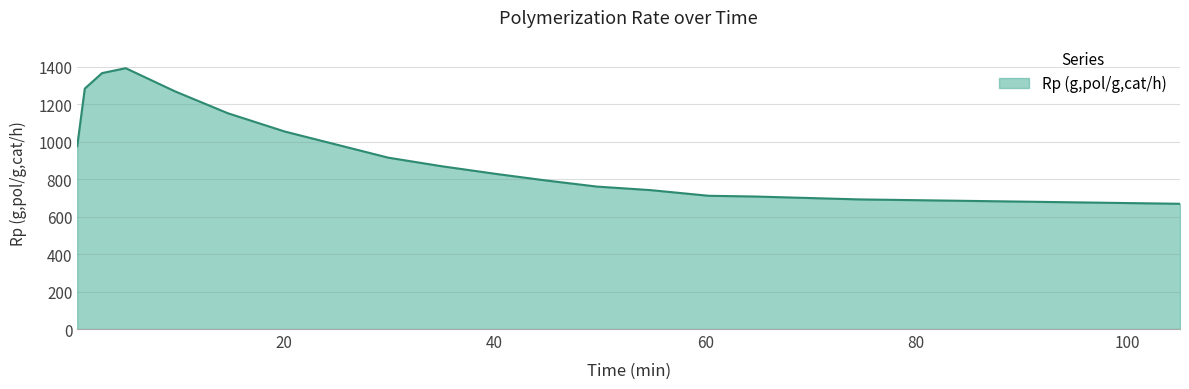

How many categories are shown in the chart?

17